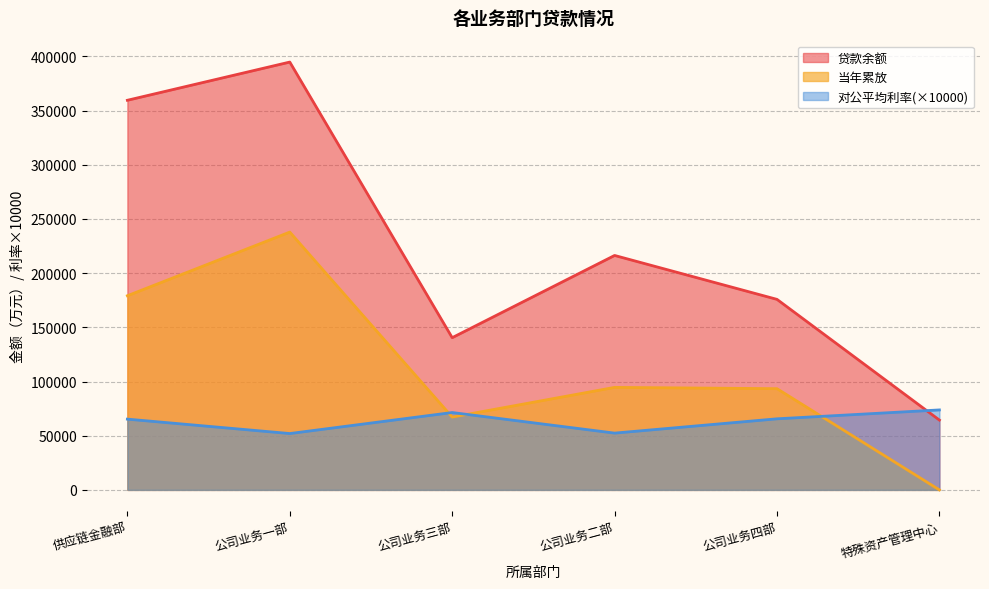

How many values in 当年累放 are above zero?

5